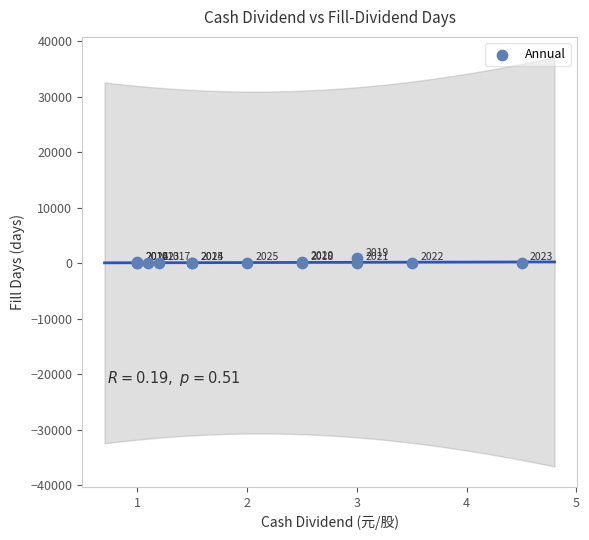

What Y value in the scatter plot is closest to 433?

246